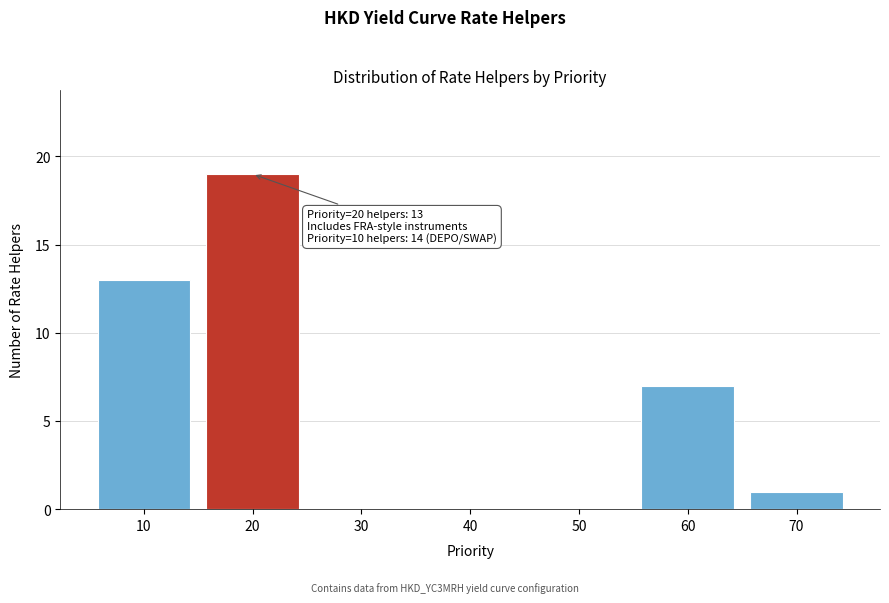

Reading left to right, list all the values displayed in this chart.

10=13	20=19	30=0	40=0	50=0	60=7	70=1